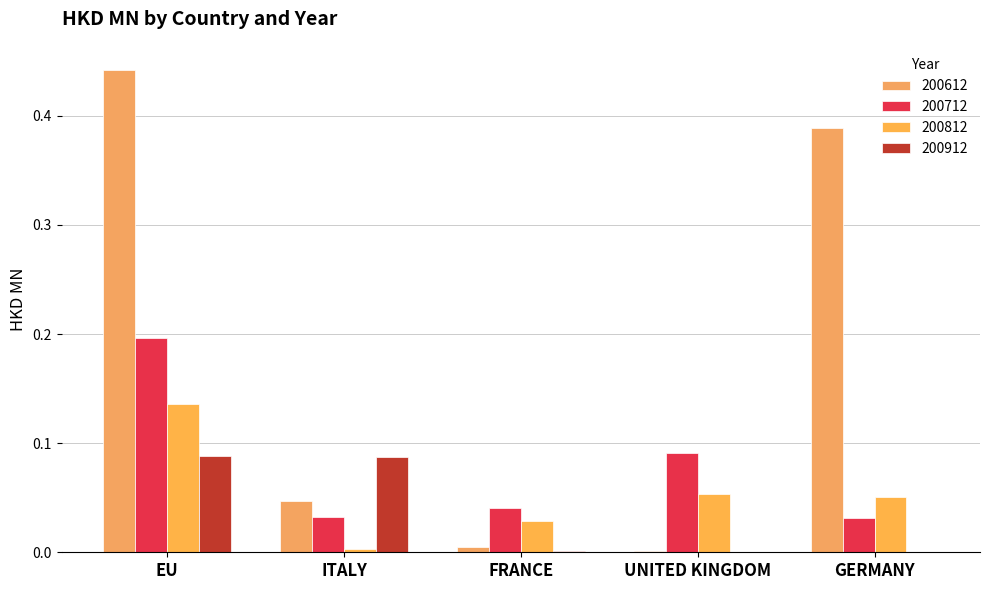

How many distinct data groups are displayed?

4